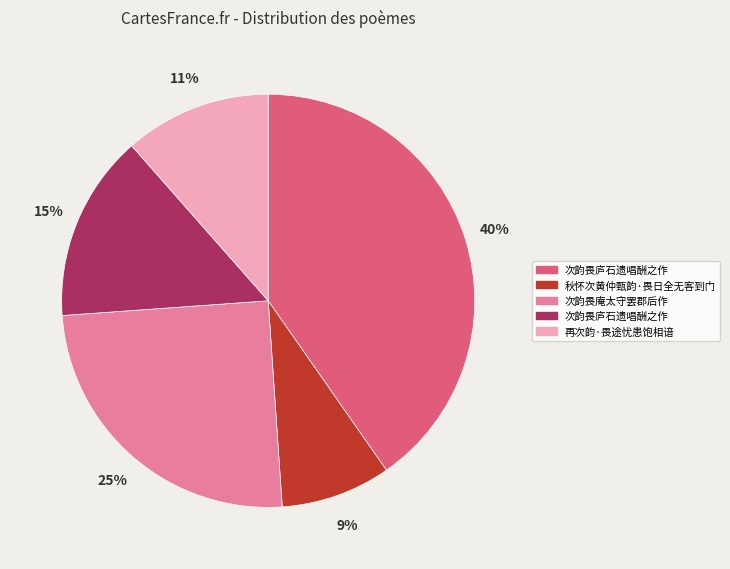

Is there a majority slice in this chart?

No